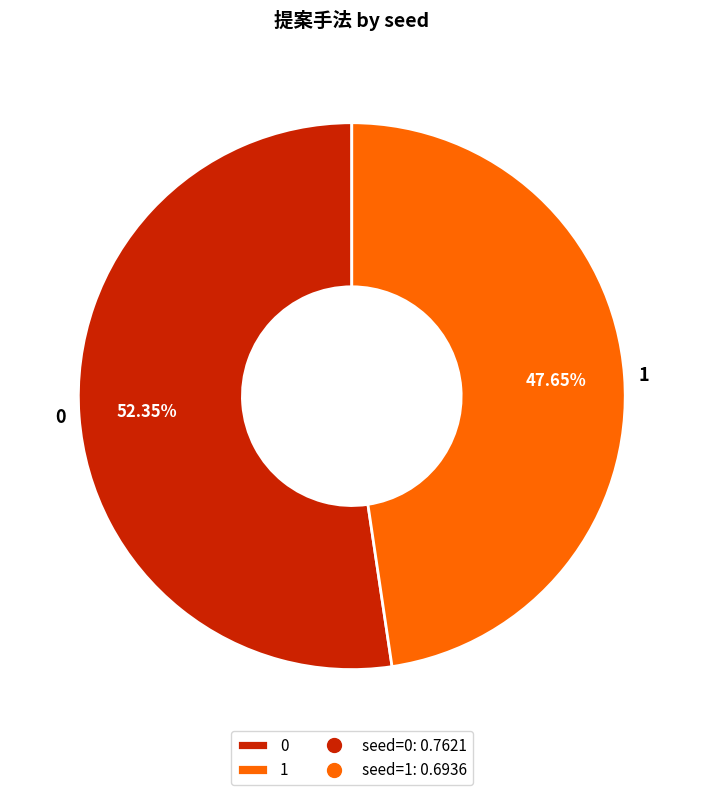

Which slice is the smallest?

1